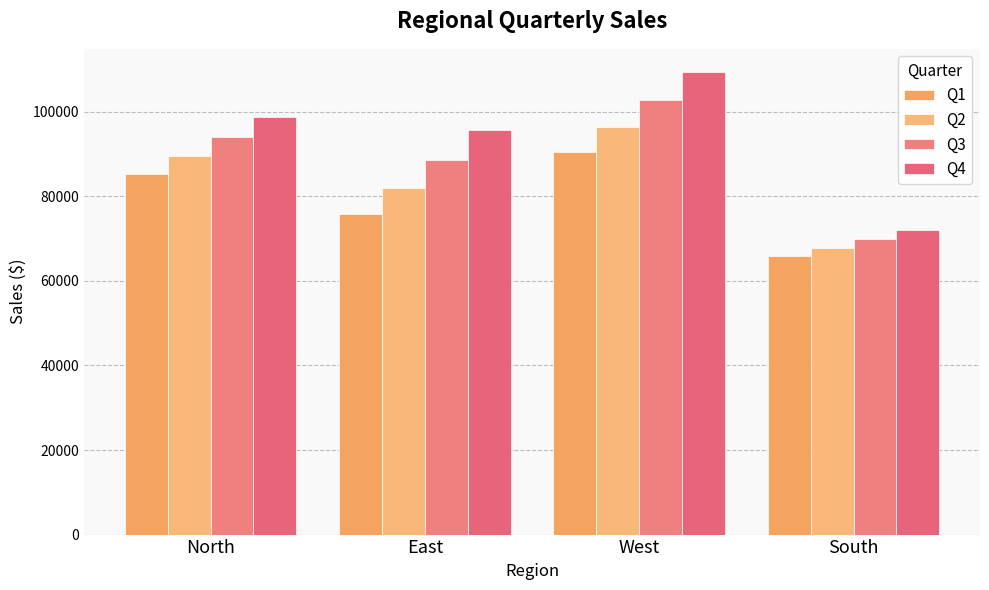

Which label corresponds to the smallest value in the chart?

South